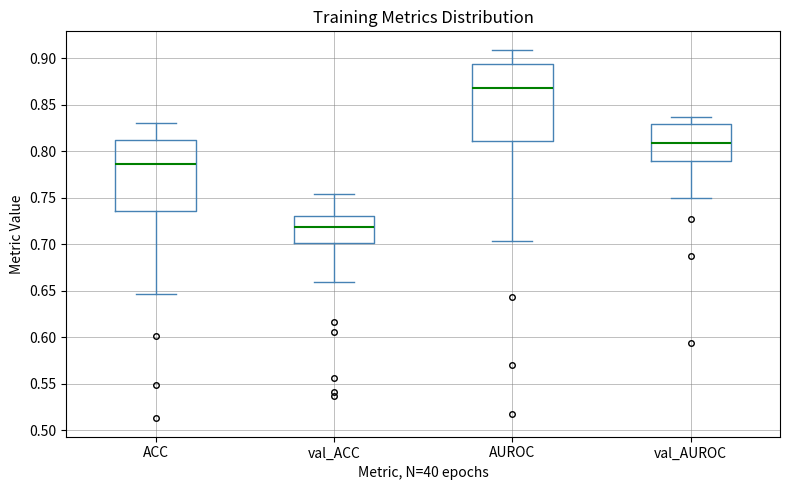

Comparing the boxes themselves (not the whiskers), which one is the tallest?

AUROC